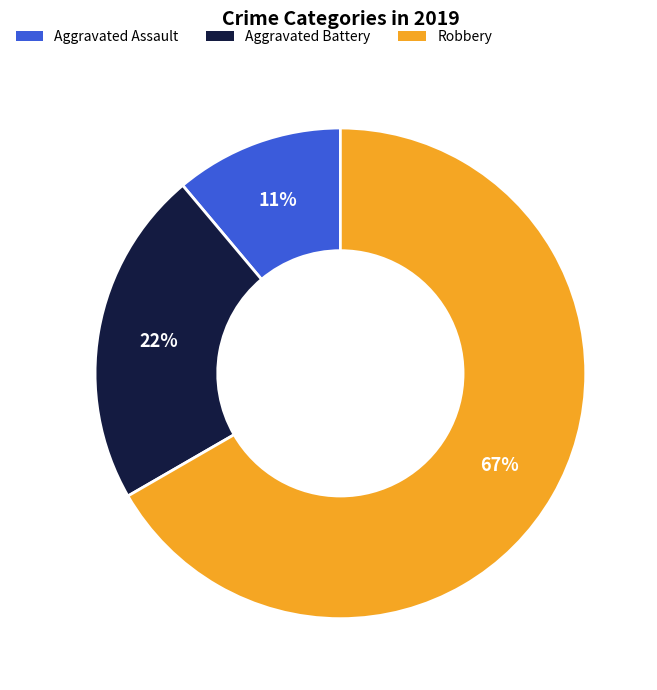

Rank the categories by value from highest to lowest.

Robbery, Aggravated Battery, Aggravated Assault